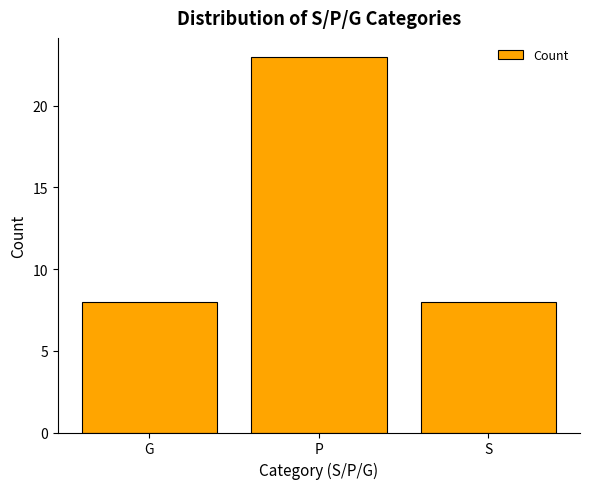

What is the label of the 3rd bar from the right?

G